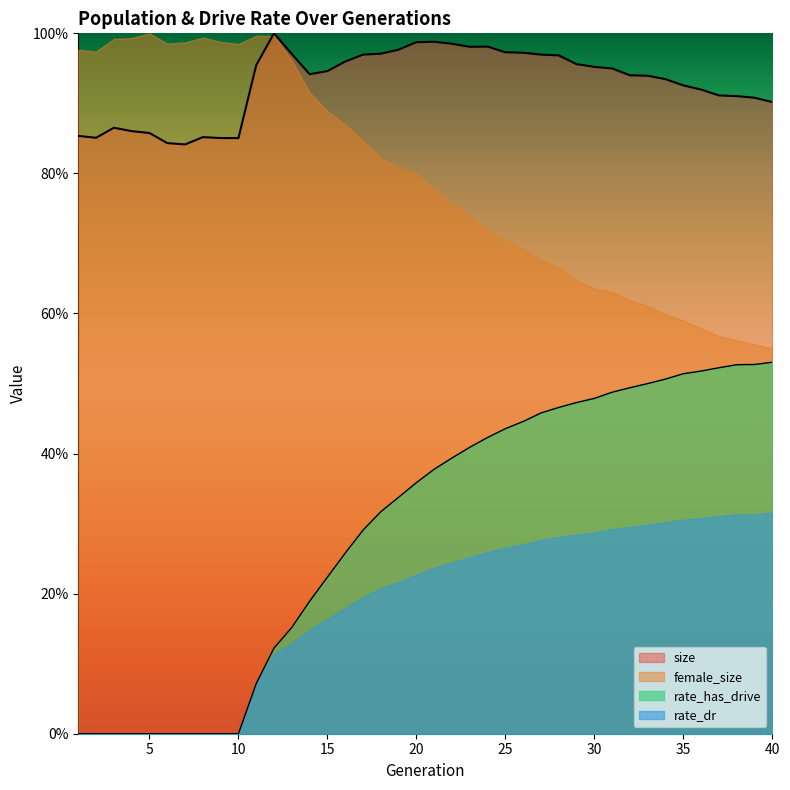

Between 4 and 8, which is larger?

4